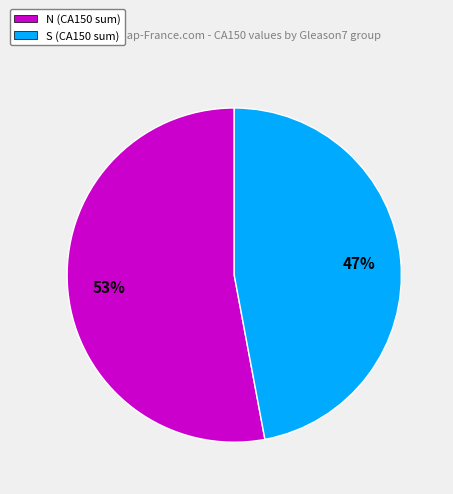

How many slices are in this pie chart?

2